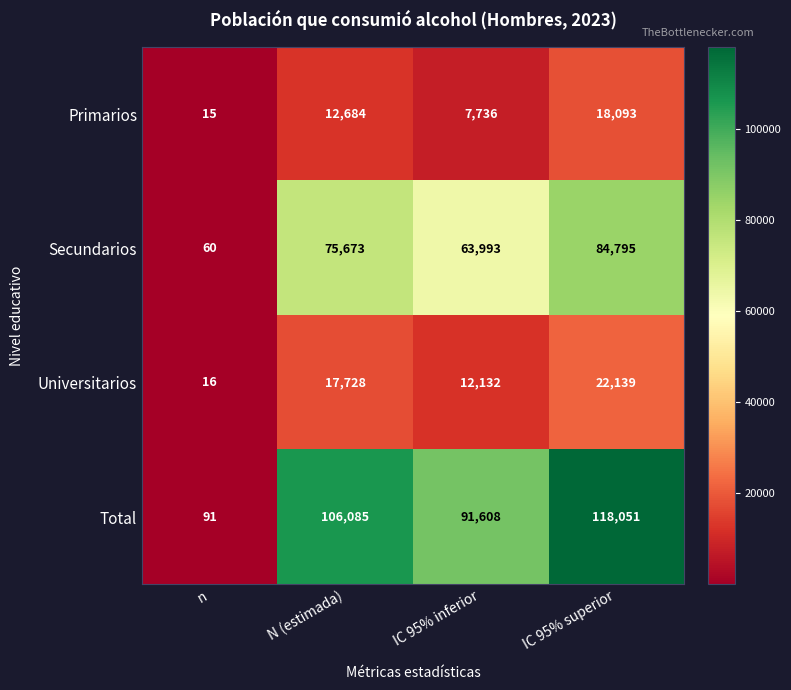

The Secundarios series shows 107080 at N (estimada). True or false?

False